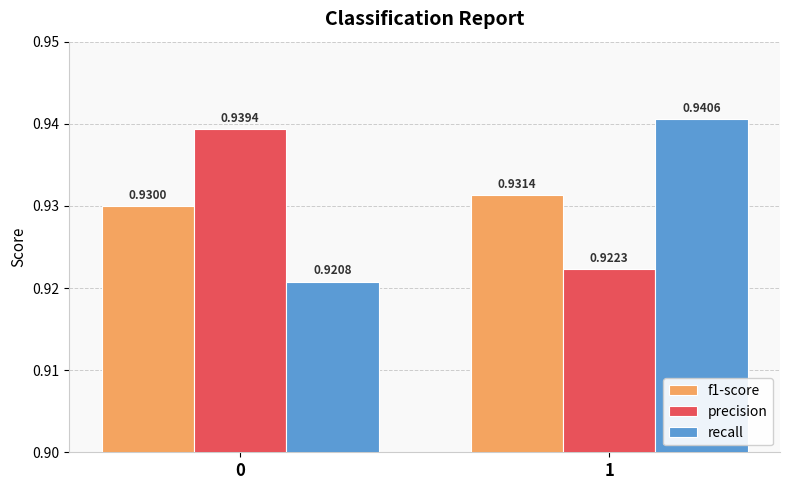

What is the sum of all f1-score values?

1.9